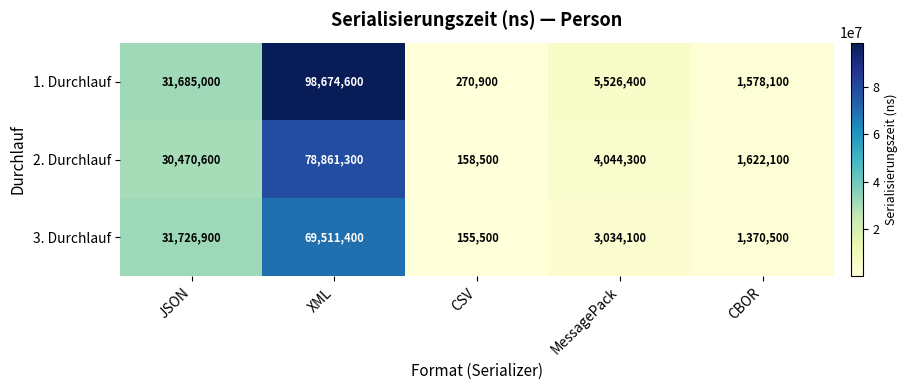

At which label does 2. Durchlauf first exceed 4044300?

JSON